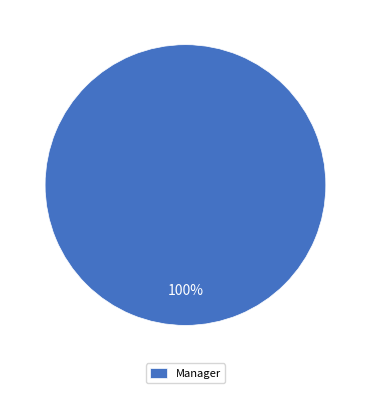

How many segments does this pie chart have?

1